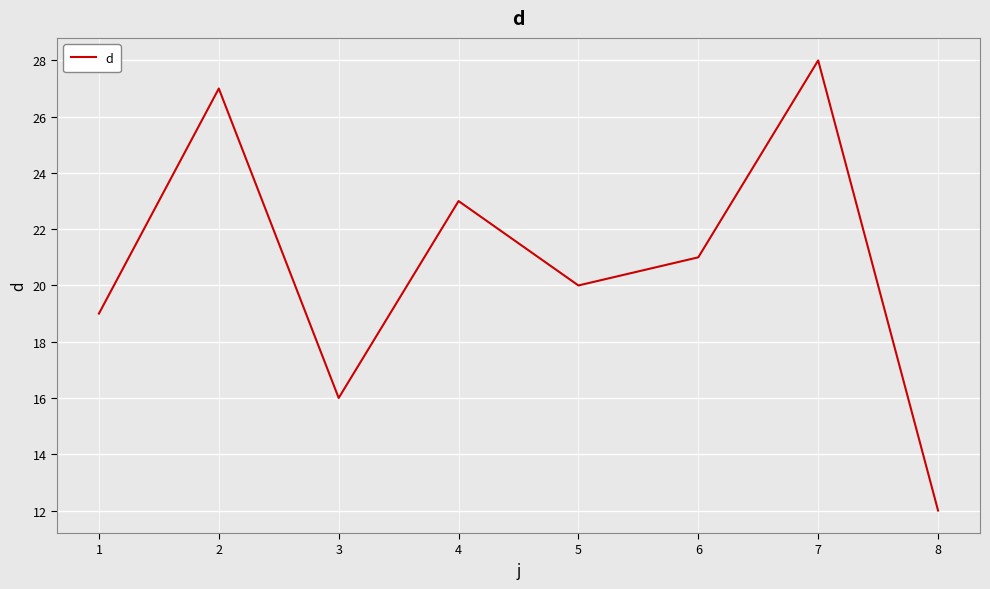

Count the number of categories in the chart.

8